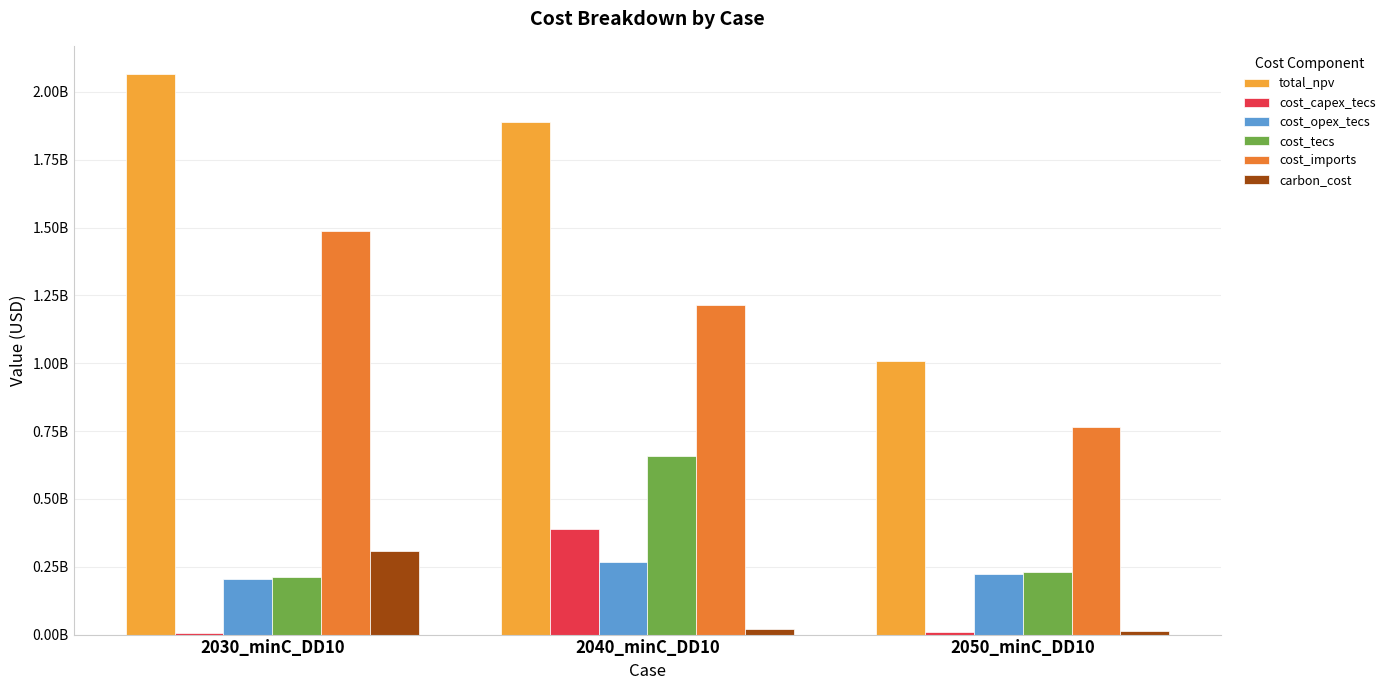

Are the bars horizontal?

No